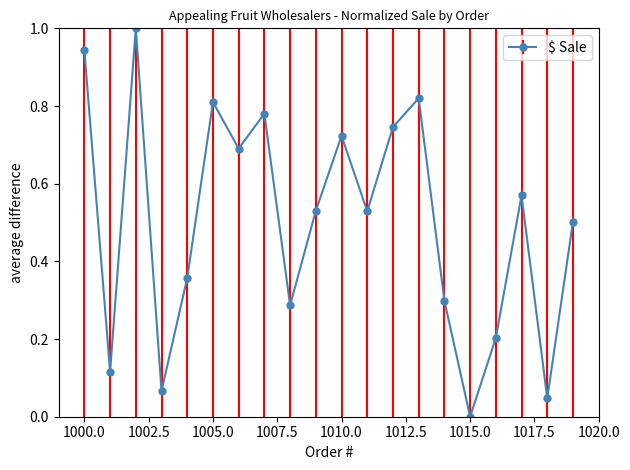

What is the greatest value displayed?

1.0